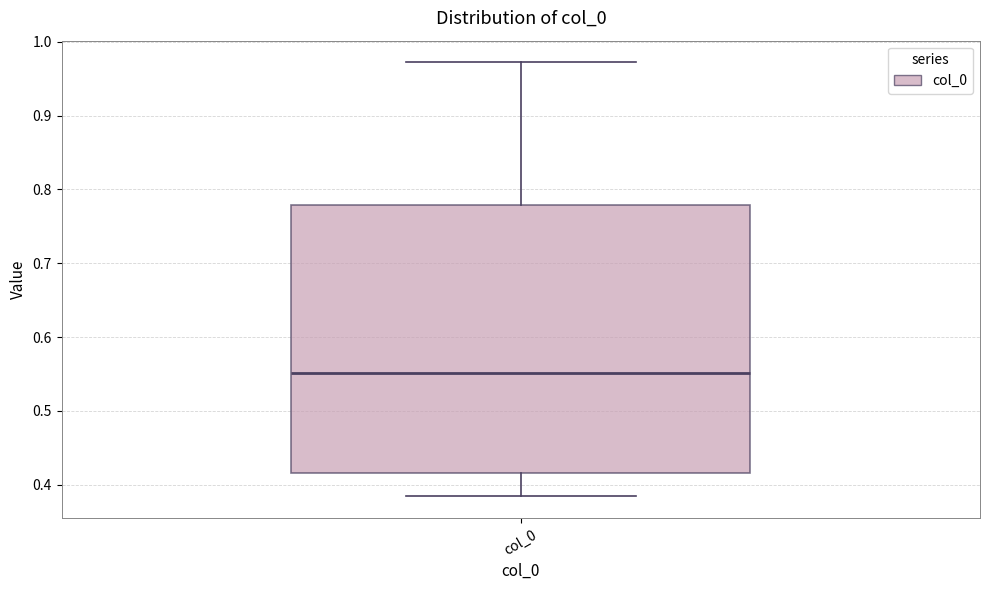

Transcribe this box plot: give where the median line is, the range the box spans, and where the two whiskers end, as read against the y-axis. The values are not printed on the chart, so give them approximately, as read against the axis.

median 0.55, box 0.42 to 0.78, whiskers 0.38 to 0.97